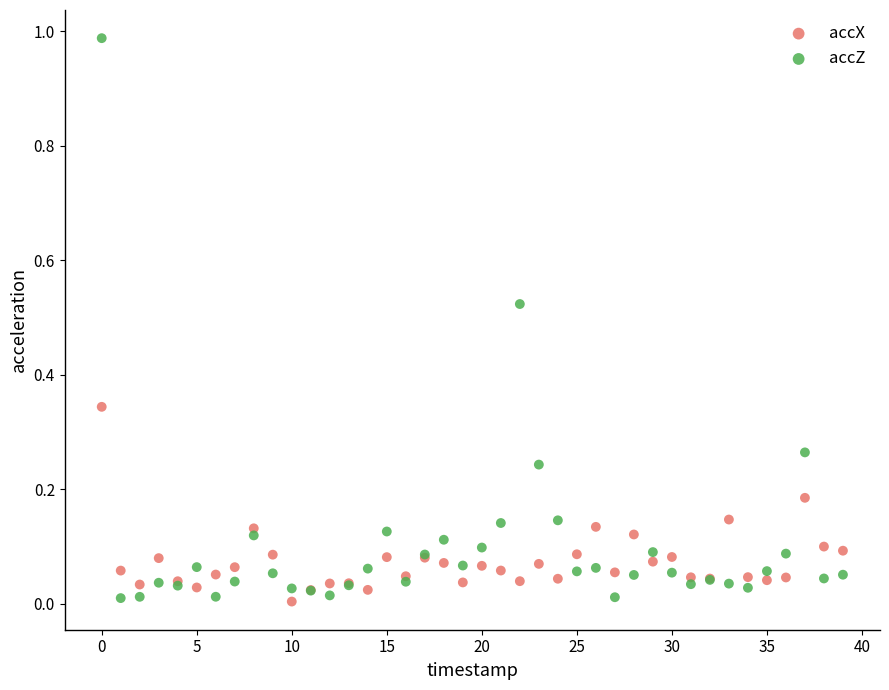

Which series has the widest spread of Y values?

accZ